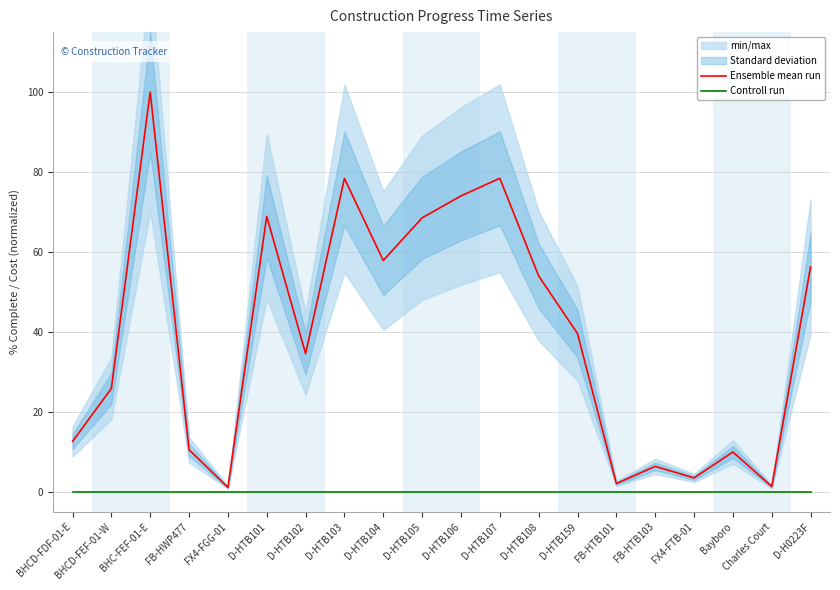

What is the sum of all Ensemble mean run values?

783.8